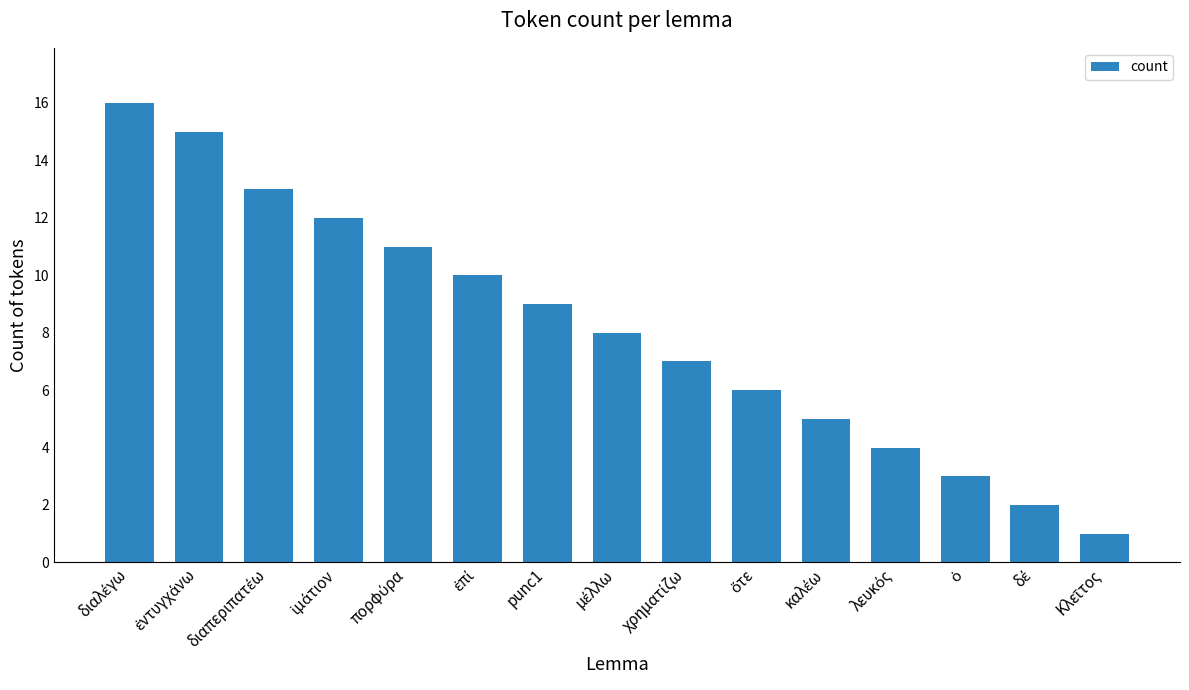

What is the value of the 1st bar from the left?

16